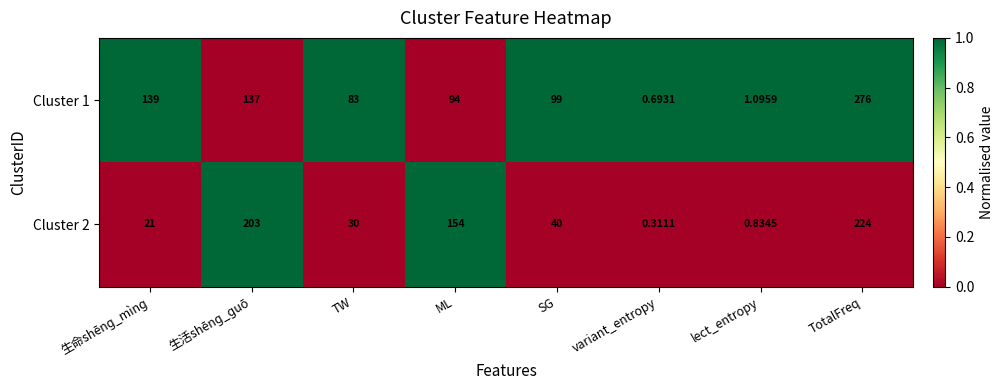

Count the number of categories in the chart.

8